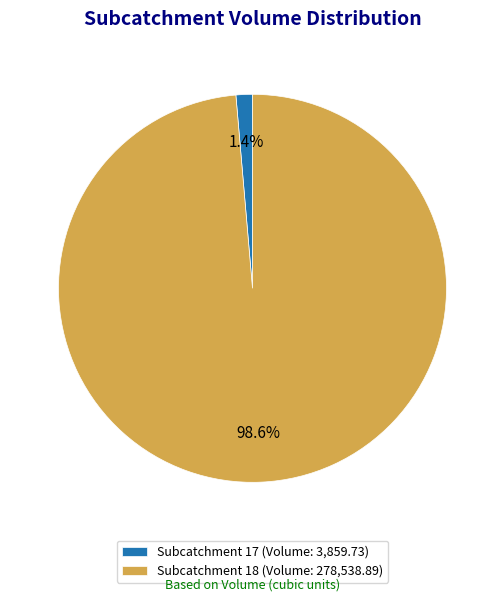

To the nearest percent, what portion does Subcatchment 17 represent?

1%